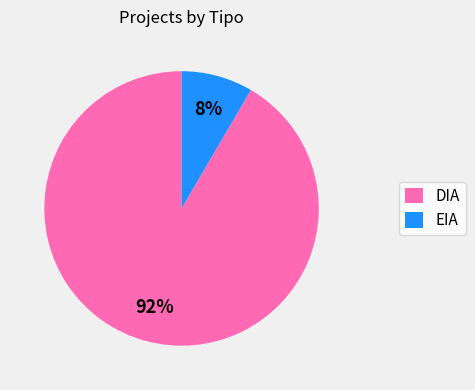

Between EIA and DIA, which is larger?

DIA